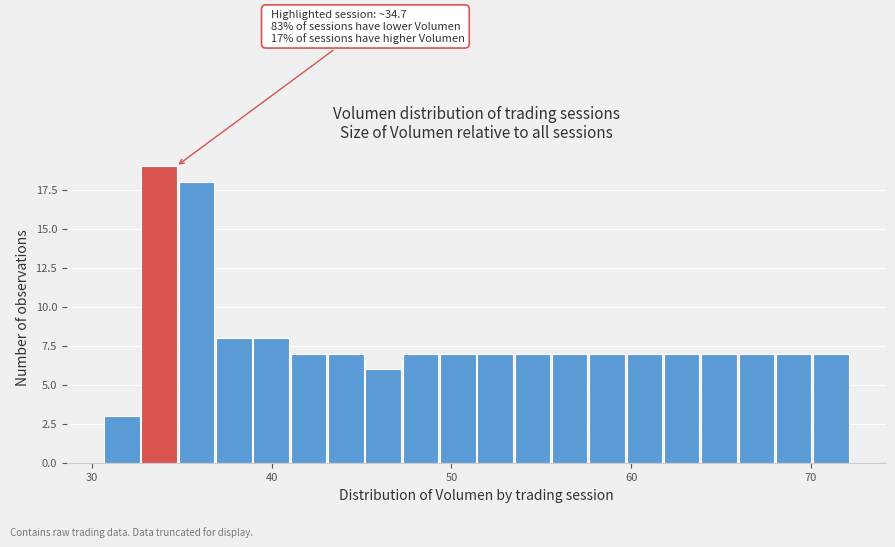

Around what value on the x-axis is the tallest bar? Give the approximate position of its centre, as read against the axis.

34